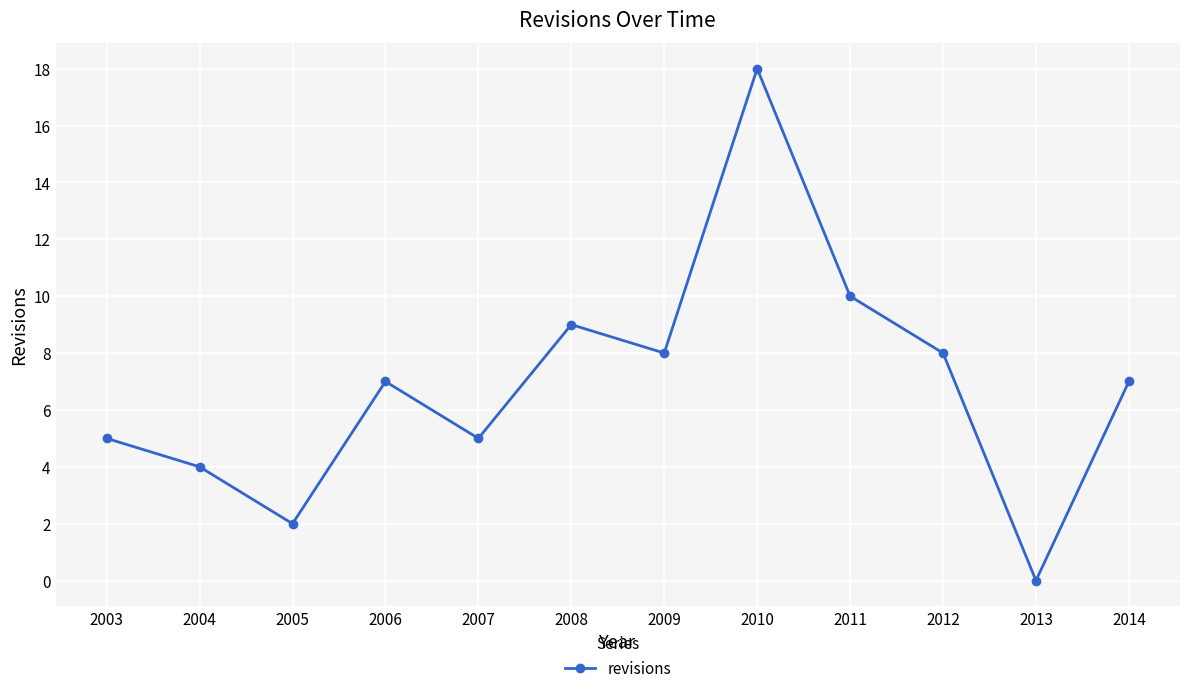

Reading left to right, list all the values displayed in this chart.

5	4	2	7	5	9	8	18	10	8	0	7